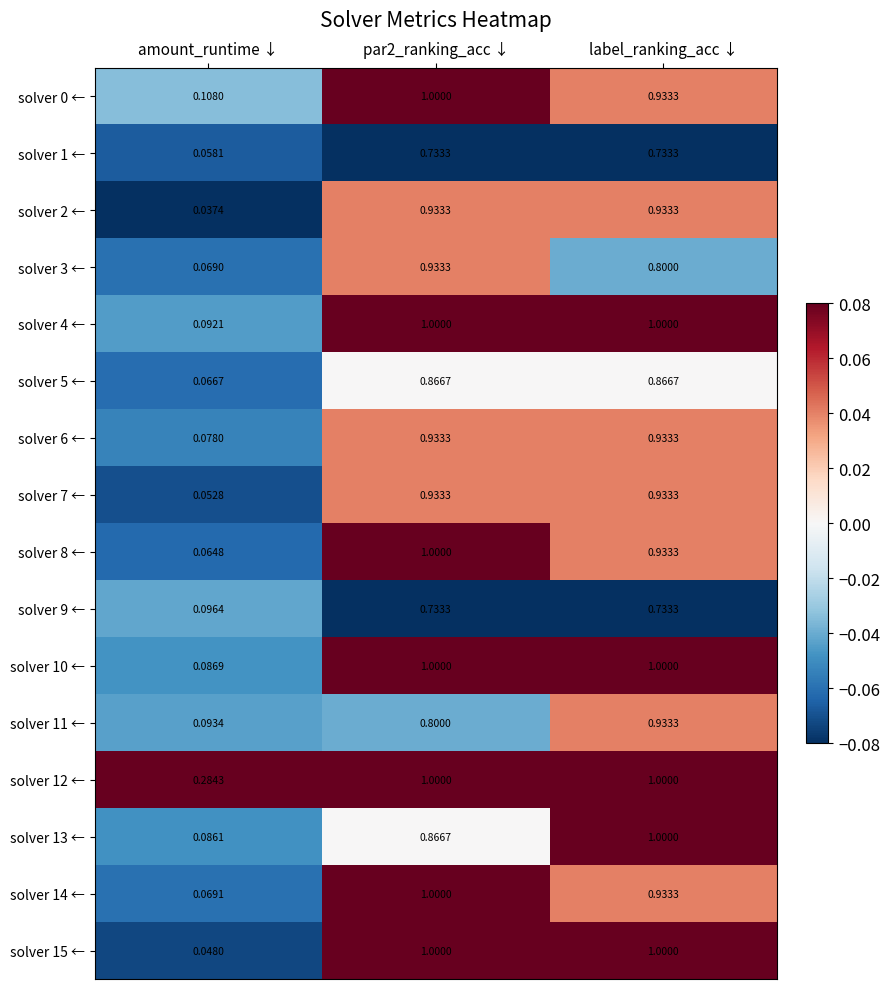

Is the value of solver 11 ← at label_ranking_acc ↓ greater than the value of solver 4 ← at amount_runtime ↓?

Yes